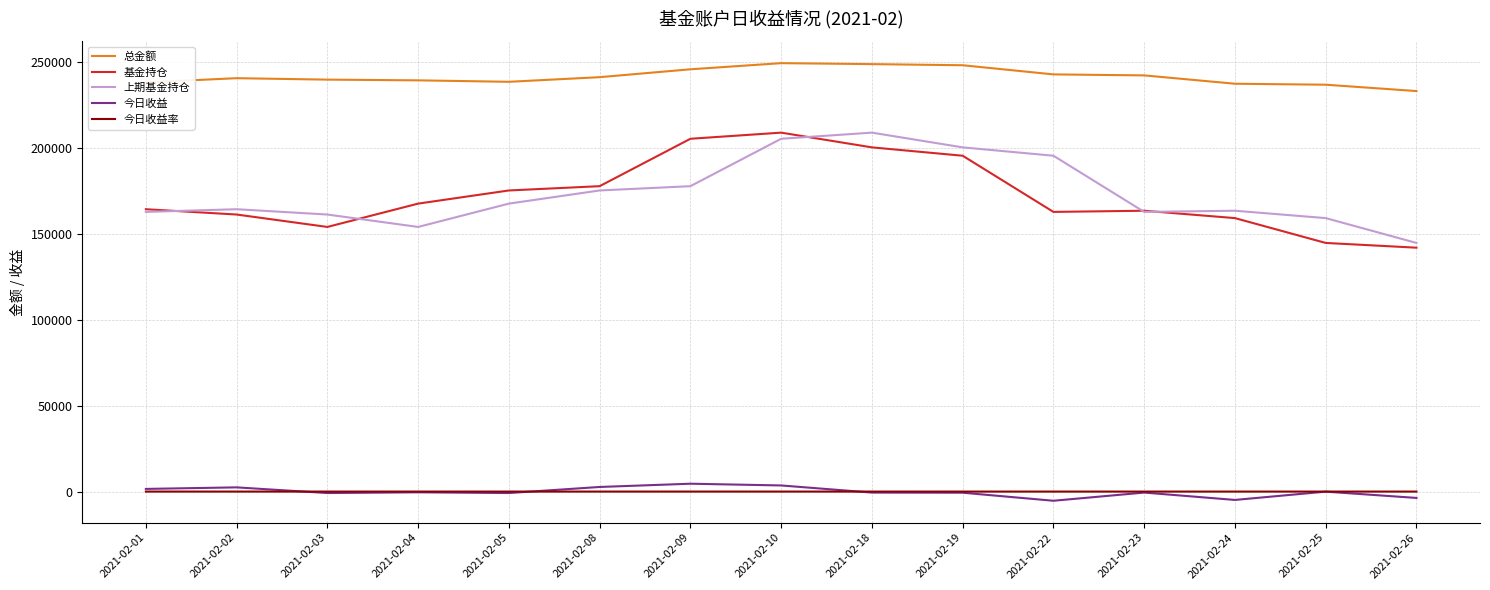

True or false: 今日收益 and 上期基金持仓 intersect in this chart.

False